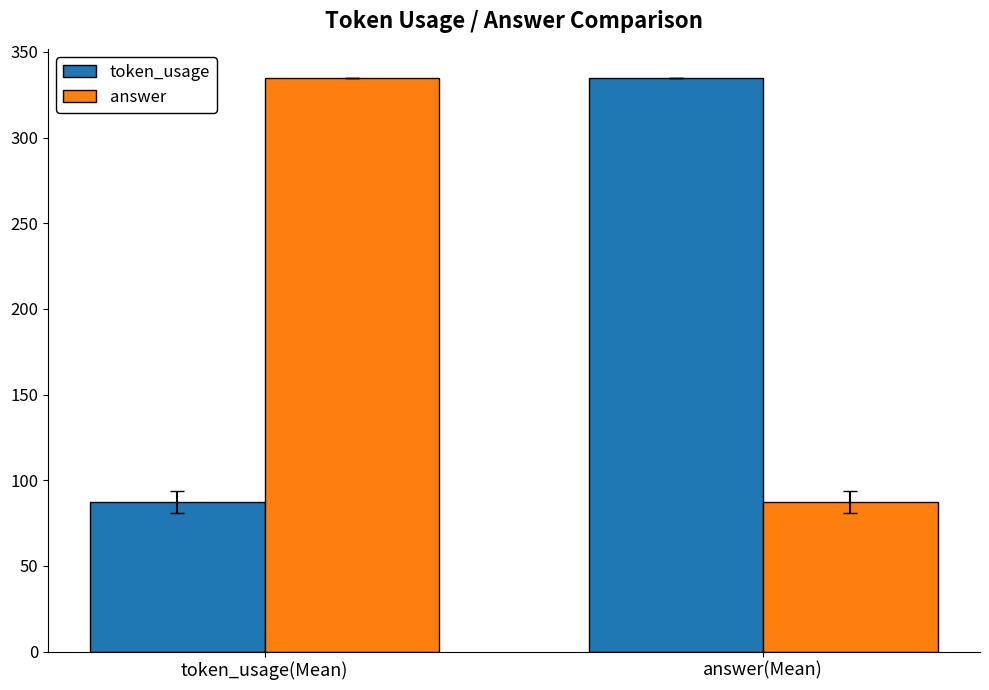

What is the difference between the highest and lowest values at answer(Mean)?

247.8